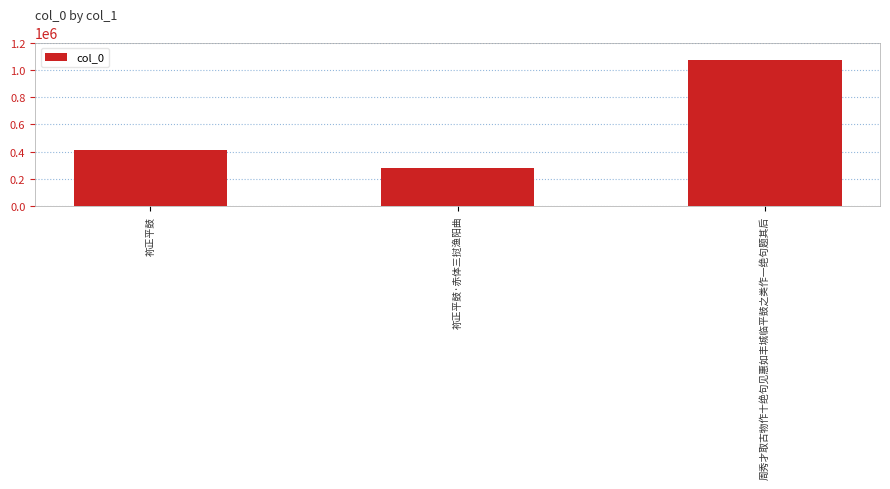

List the labels in order of value, smallest first.

祢正平鼓·赤体三挝渔阳曲, 祢正平鼓, 周秀才取古物作十绝句见惠如丰城临平鼓之类作一绝句题其后